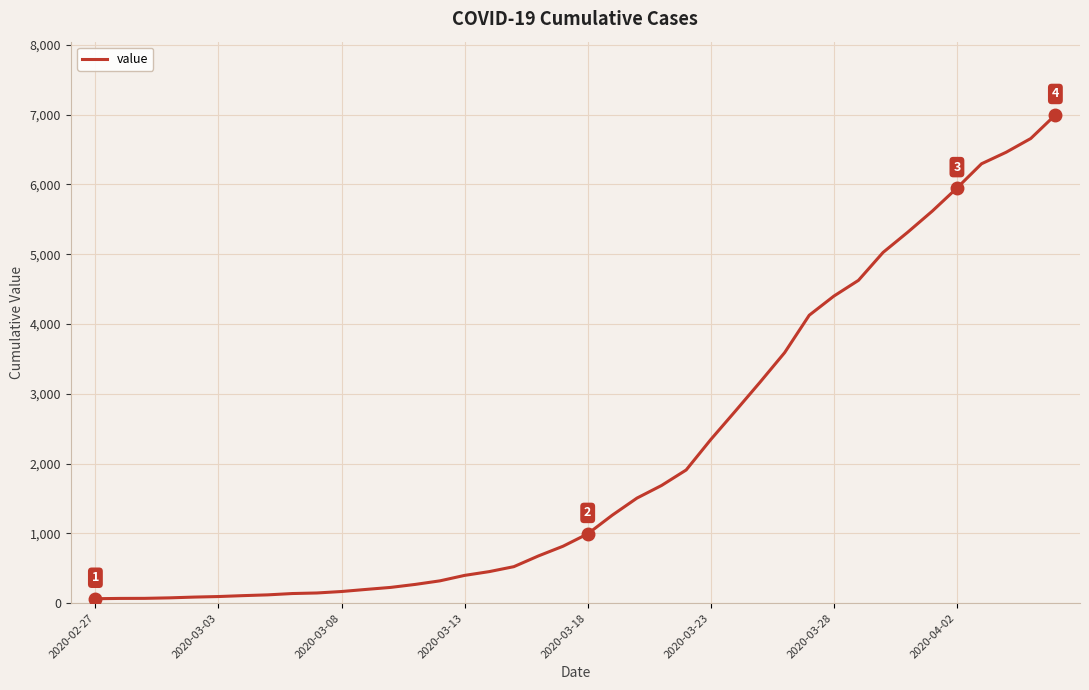

What is the greatest value displayed?

6995